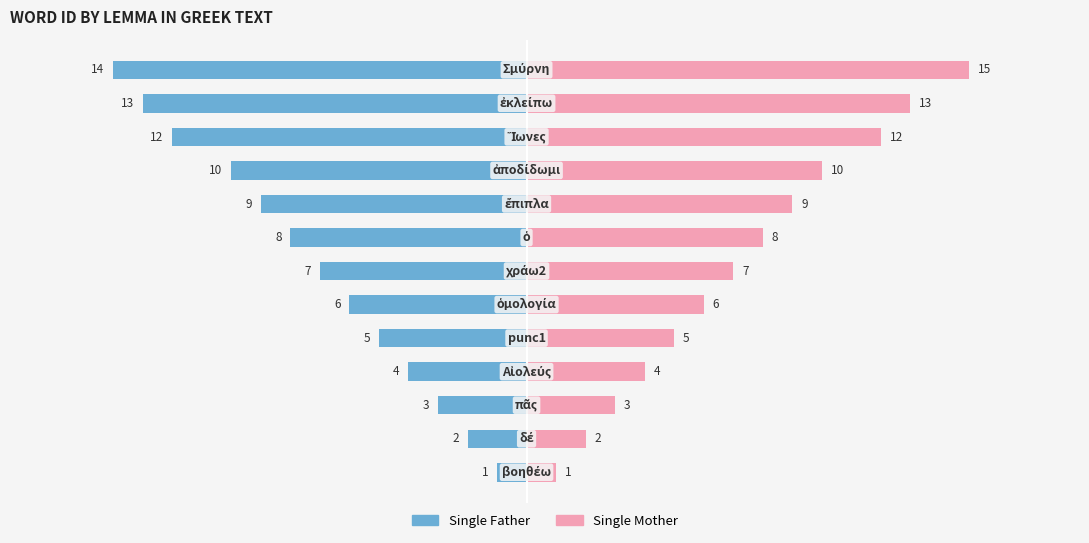

Rank the series at 10 from lowest to highest value.

Single Father, Single Mother